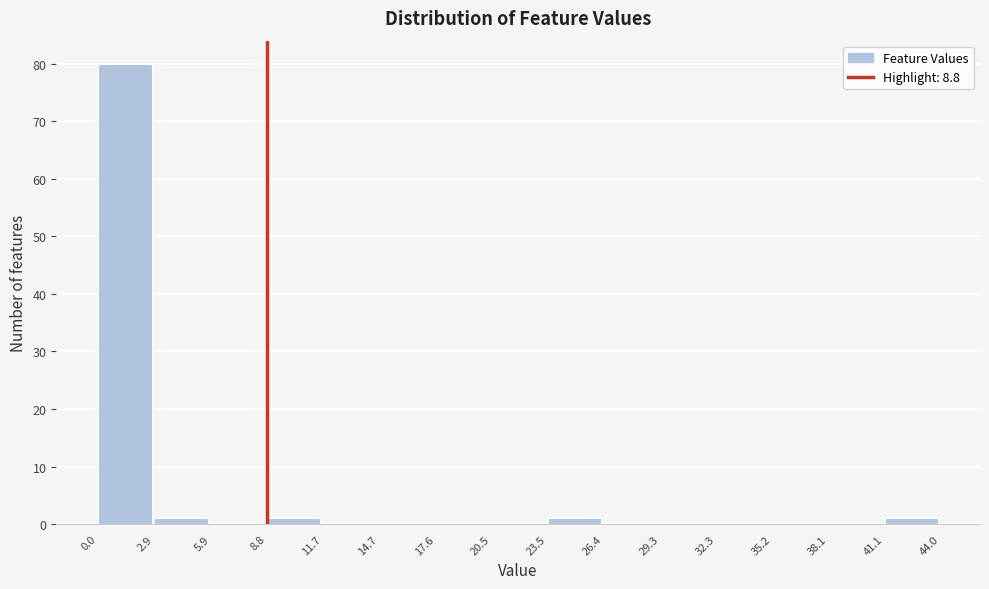

Reading left to right, list every bar in this chart as the range it spans on the x-axis followed by its height. The values are not printed on the chart, so give them approximately, as read against the axis.

0.0 to 2.9: 80
2.9 to 5.9: 1
5.9 to 8.8: 0
8.8 to 11.7: 1
11.7 to 14.7: 0
14.7 to 17.6: 0
17.6 to 20.5: 0
20.5 to 23.5: 0
23.5 to 26.4: 1
26.4 to 29.3: 0
29.3 to 32.3: 0
32.3 to 35.2: 0
35.2 to 38.1: 0
38.1 to 41.1: 0
41.1 to 44.0: 1